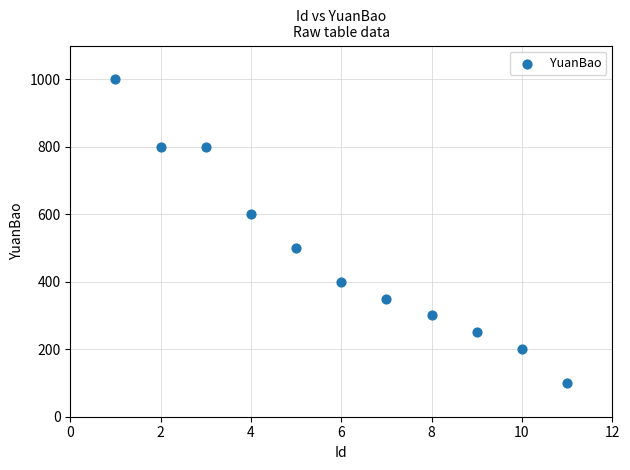

What is the range of X values (max minus min)?

10